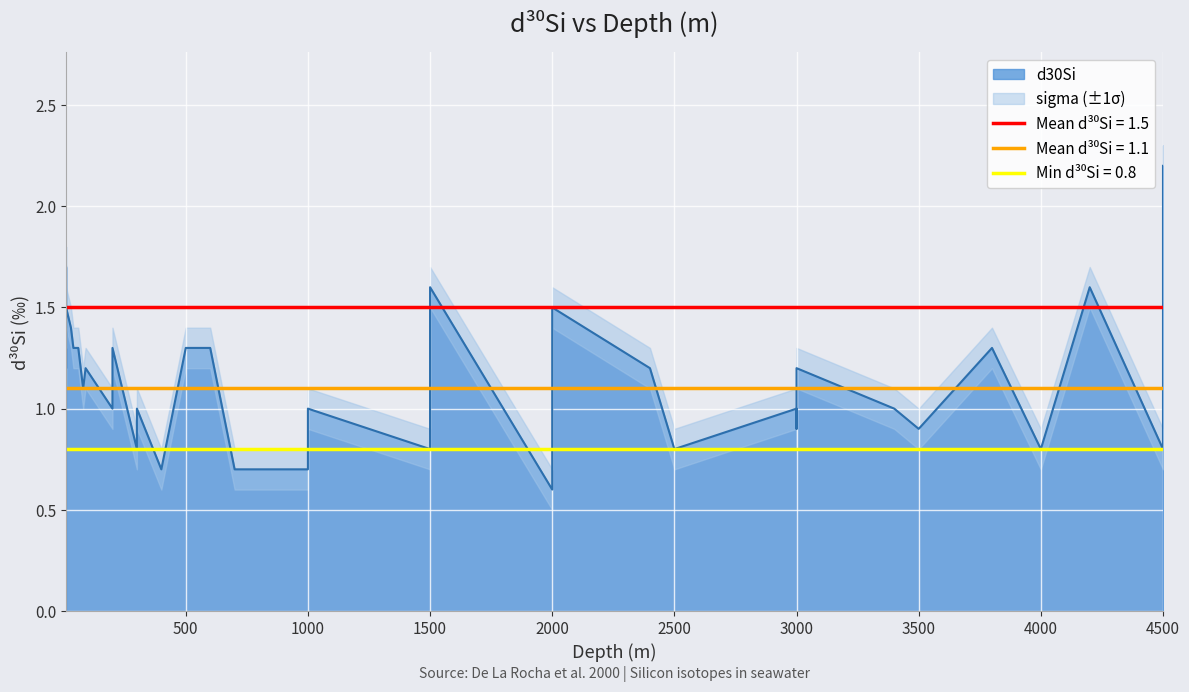

True or false: d30Si and sigma cross at least once.

False